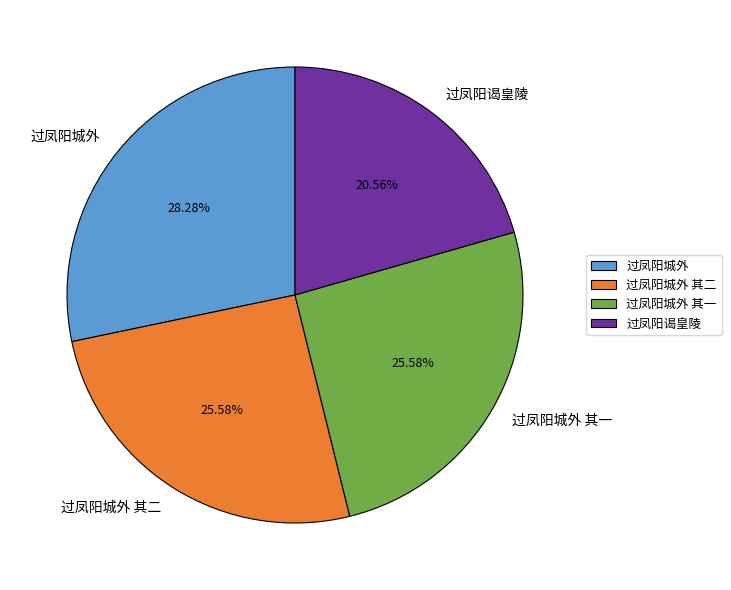

Is it true that 过凤阳城外 is 28% of the pie?

True